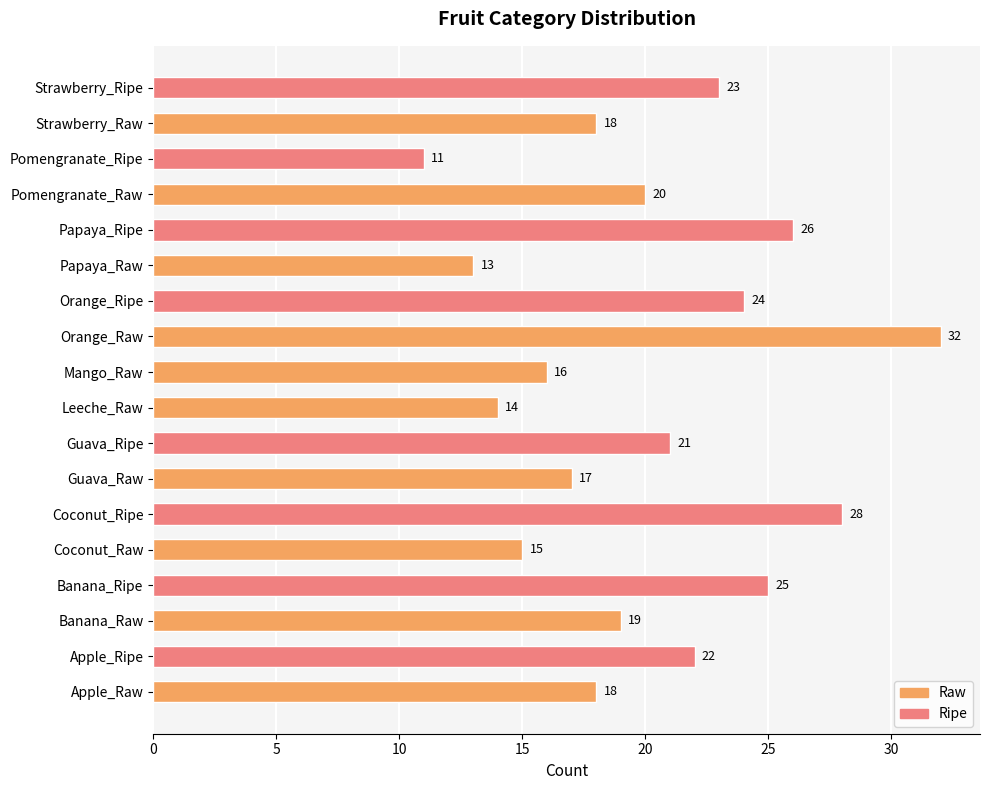

Which category has the lowest value across all series?

Pomengranate_Ripe